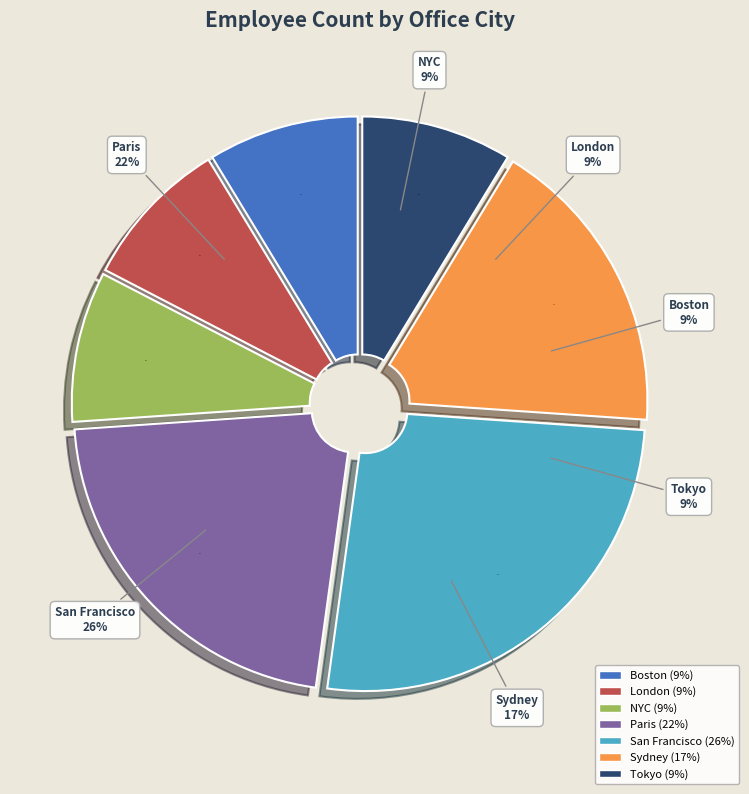

Rank the categories by value from highest to lowest.

San Francisco, Paris, Sydney, Boston, London, NYC, Tokyo